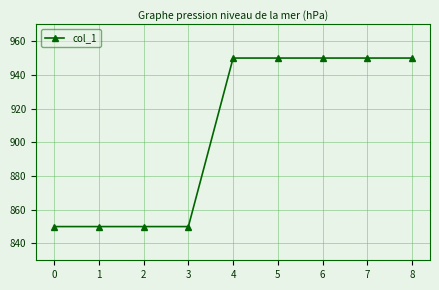

What is the change in value from 3 to 5?

+100